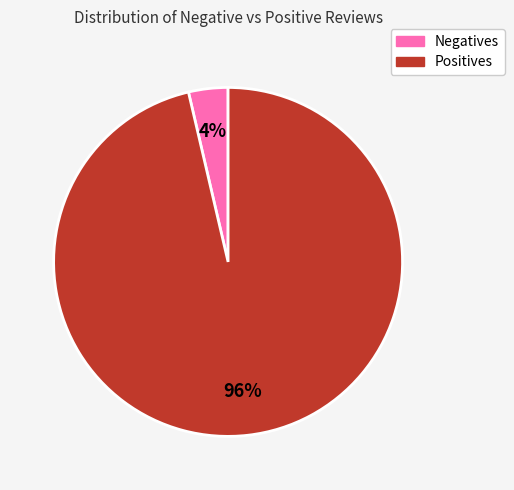

How many slices are in this pie chart?

2